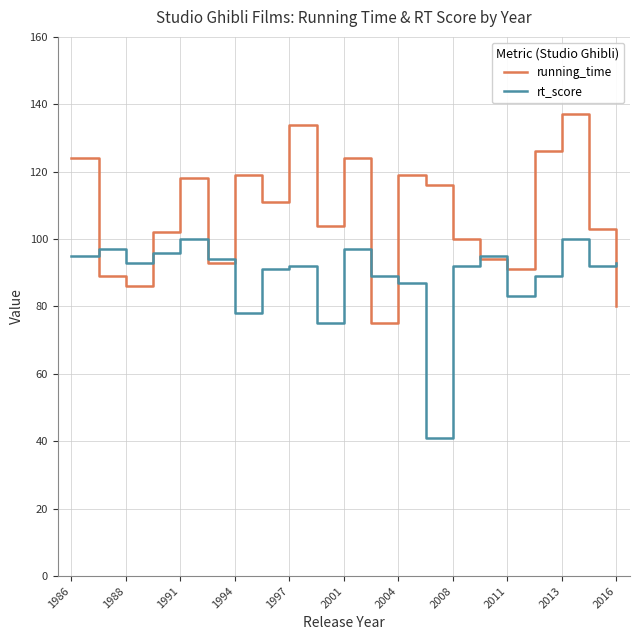

List the series in order of their peak value, highest first.

running_time, rt_score